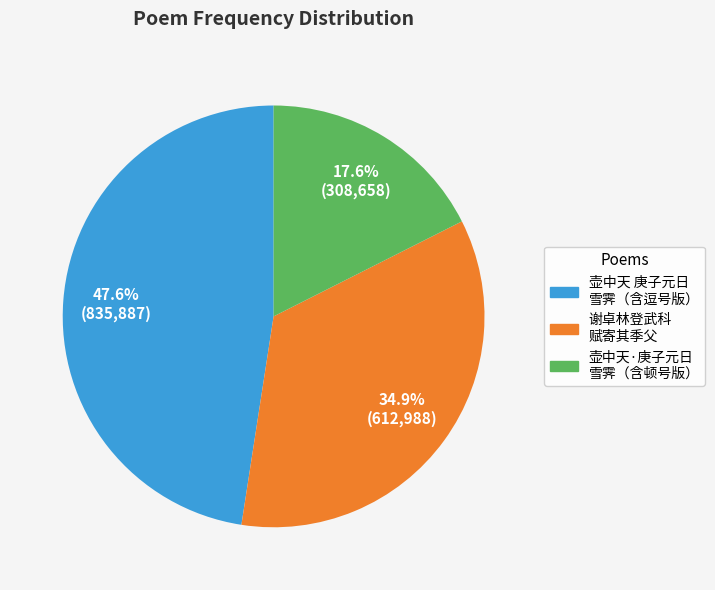

Is there a majority slice in this chart?

No